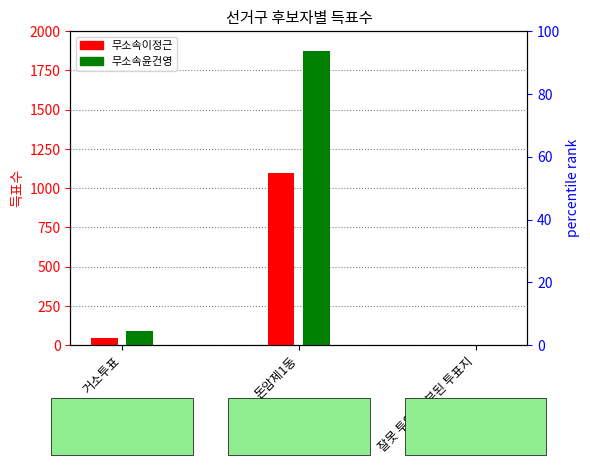

Where does the 무소속윤건영 series first go above 88?

돈암제1동